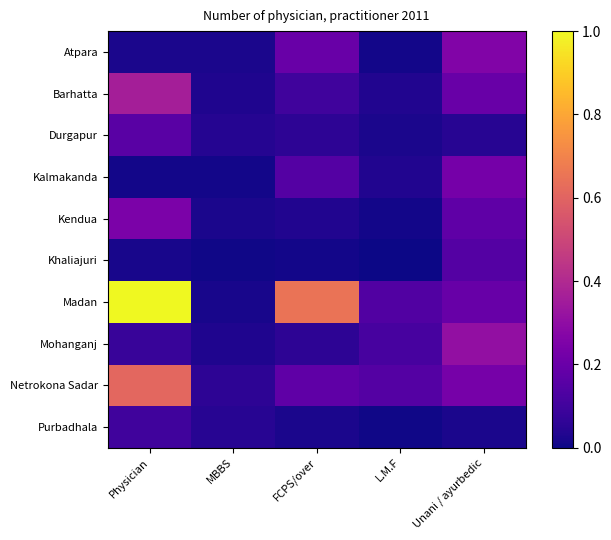

Reading left to right, what are all the values shown in this chart?

Atpara: Physician=0.0	MBBS=0.0	FCPS/over=0.2	L.M.F=0.0	Unani / ayurbedic=0.3
Barhatta: Physician=0.4	MBBS=0.0	FCPS/over=0.1	L.M.F=0.0	Unani / ayurbedic=0.2
Durgapur: Physician=0.2	MBBS=0.0	FCPS/over=0.1	L.M.F=0.0	Unani / ayurbedic=0.0
Kalmakanda: Physician=0.0	MBBS=0.0	FCPS/over=0.1	L.M.F=0.0	Unani / ayurbedic=0.2
Kendua: Physician=0.2	MBBS=0.0	FCPS/over=0.0	L.M.F=0.0	Unani / ayurbedic=0.2
Khaliajuri: Physician=0.0	MBBS=0.0	FCPS/over=0.0	L.M.F=0.0	Unani / ayurbedic=0.1
Madan: Physician=1.0	MBBS=0.0	FCPS/over=0.7	L.M.F=0.1	Unani / ayurbedic=0.2
Mohanganj: Physician=0.1	MBBS=0.0	FCPS/over=0.1	L.M.F=0.1	Unani / ayurbedic=0.3
Netrokona Sadar: Physician=0.6	MBBS=0.1	FCPS/over=0.2	L.M.F=0.1	Unani / ayurbedic=0.2
Purbadhala: Physician=0.1	MBBS=0.0	FCPS/over=0.0	L.M.F=0.0	Unani / ayurbedic=0.0